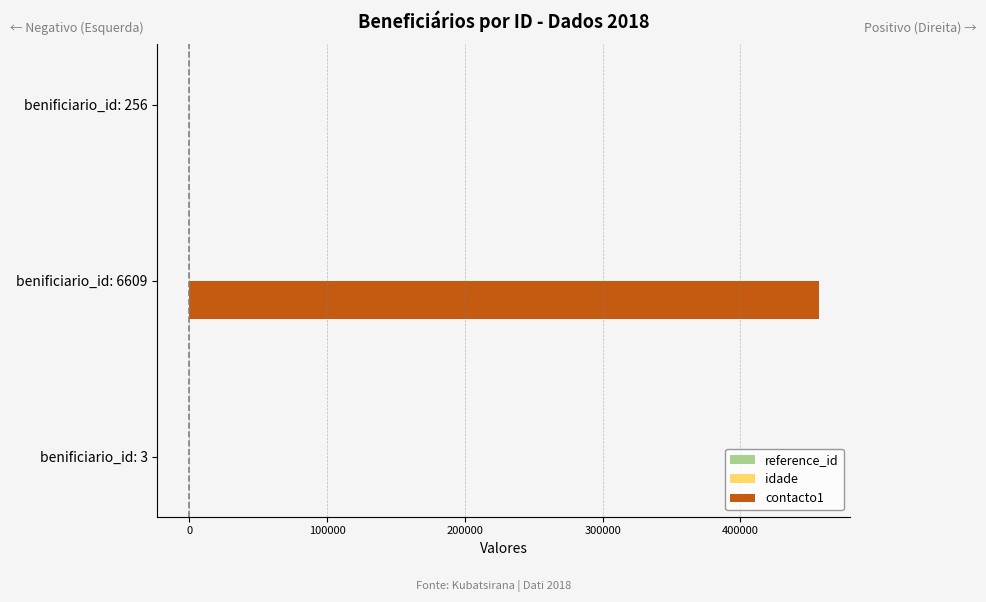

How many bars are there in total?

9